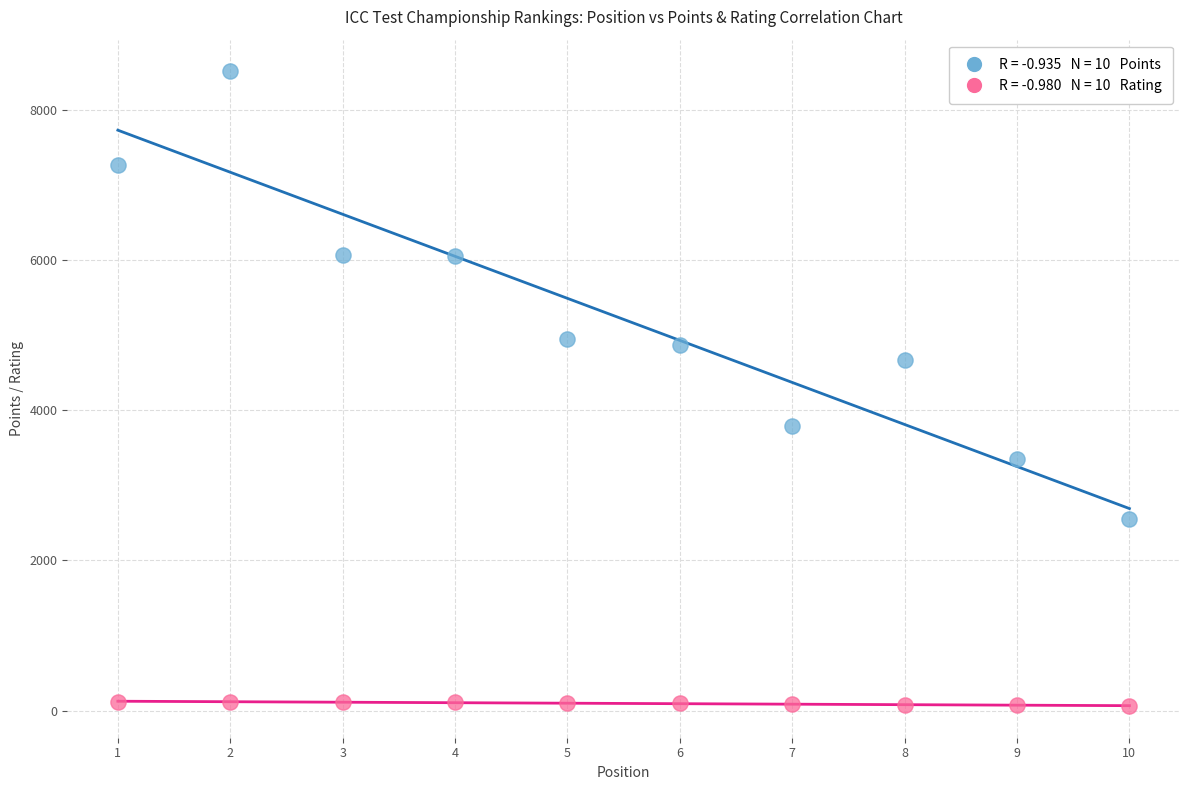

Across all data points, what is the range of X values (max minus min)?

9